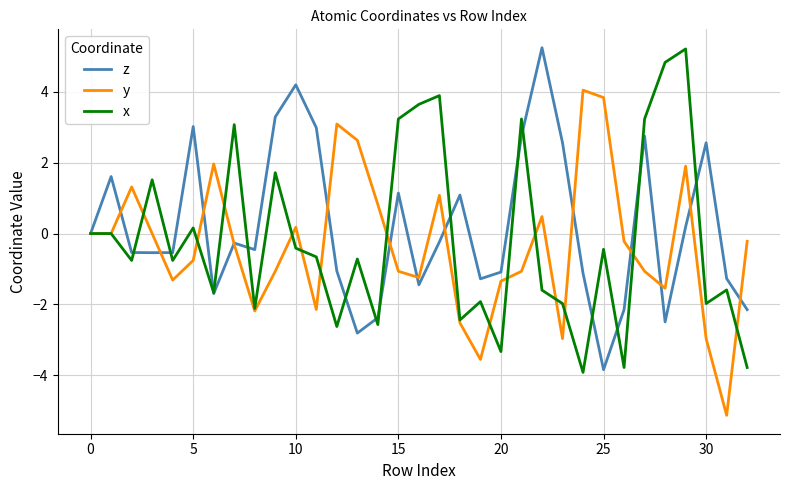

What is the maximum value shown in the chart?

5.2